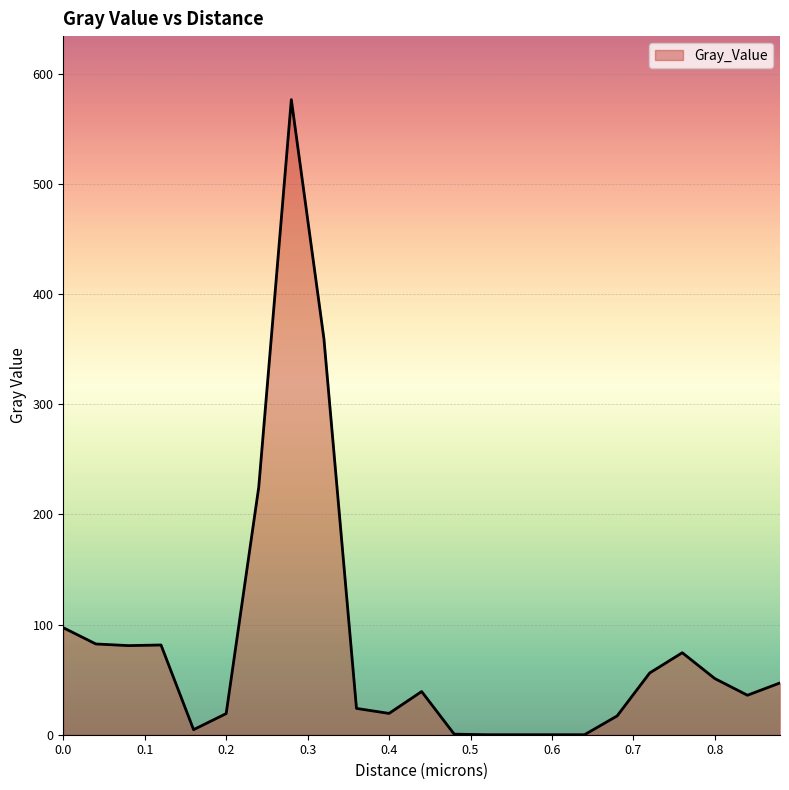

What is the maximum value shown in the chart?

576.5